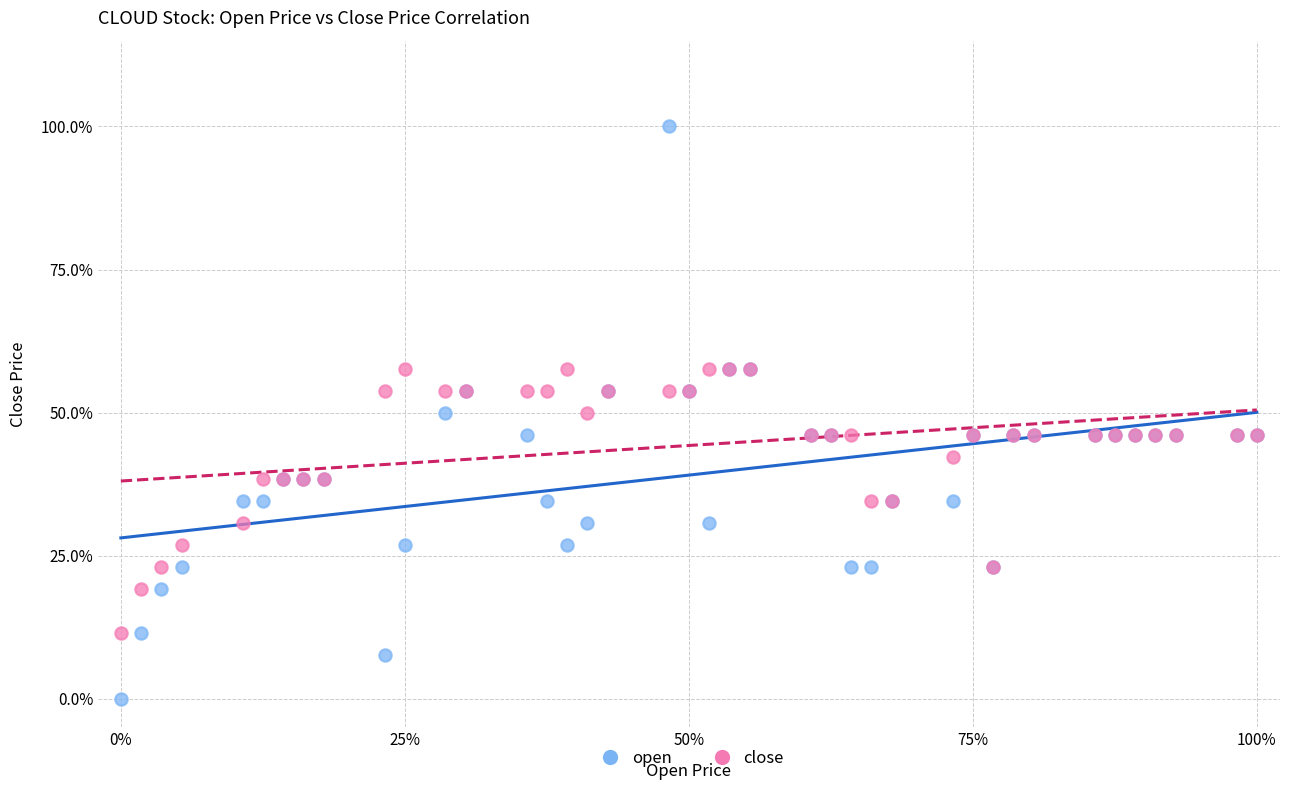

What are all the series names shown in the legend?

open, close